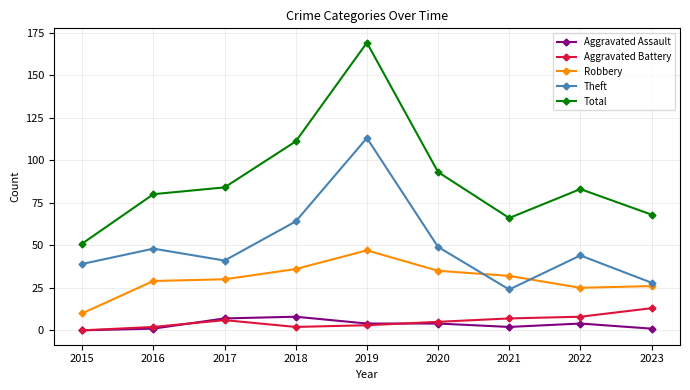

What is the difference between the maximum and second lowest values in the Theft series?

85